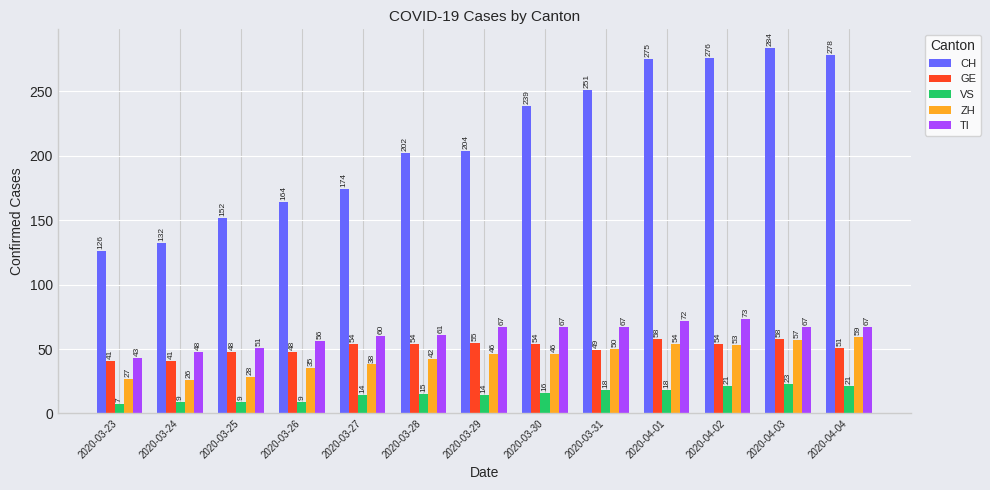

True or false: TI has a value of 77 at 2020-03-25.

False